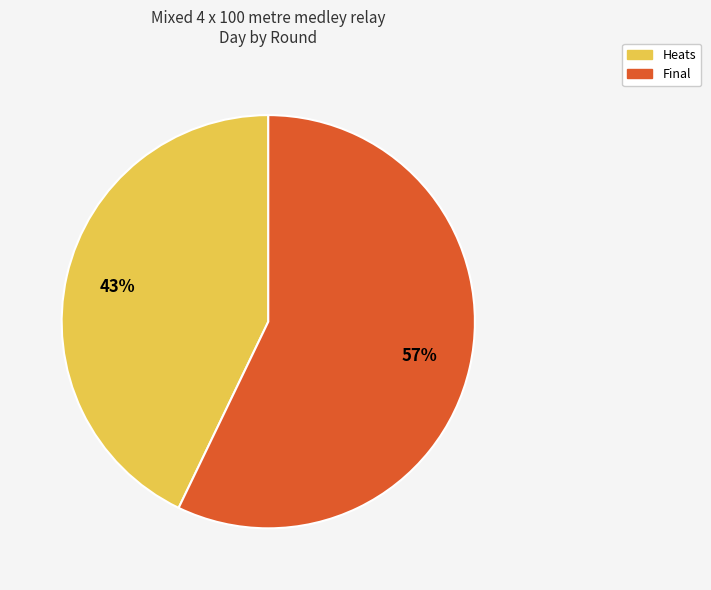

Between Heats and Final, which is larger?

Final